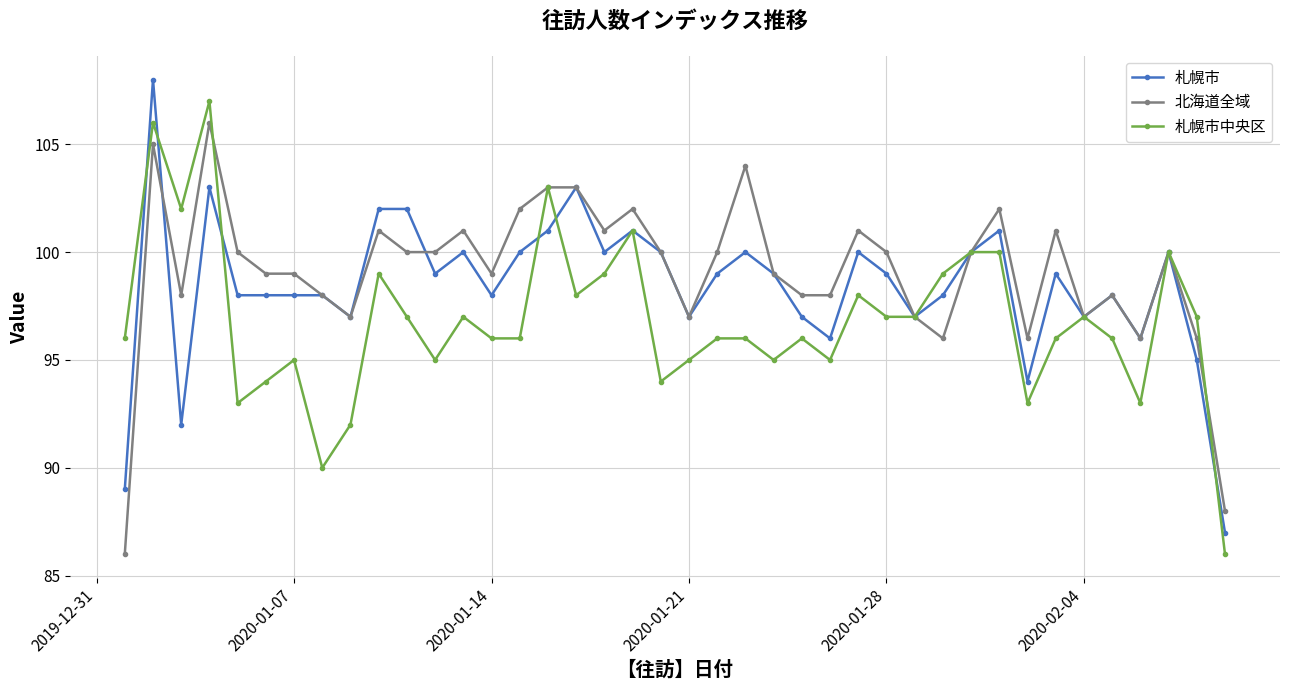

What is the value of the 札幌市中央区 point at the 33rd from the left?

93